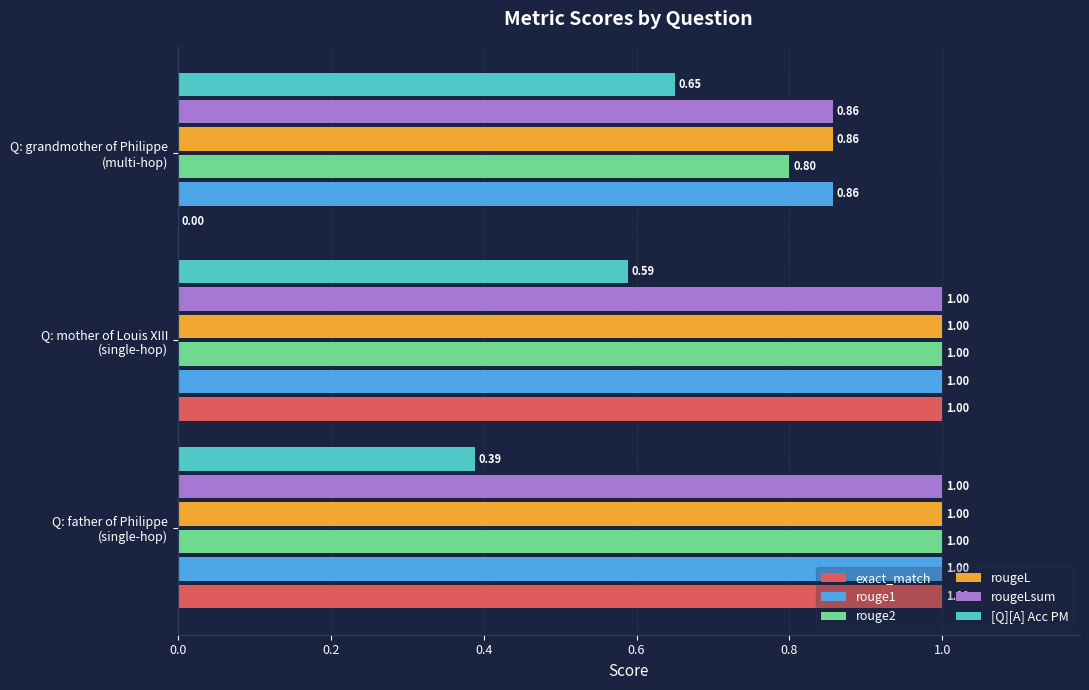

What is the sum of all rougeLsum values?

2.9